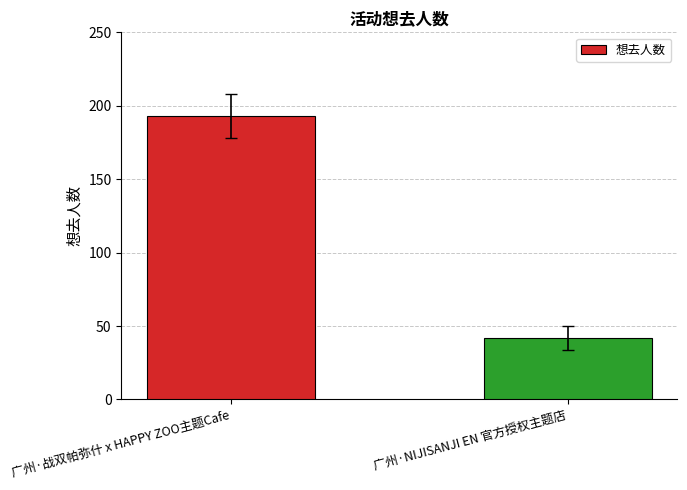

How many bars are there in total?

2